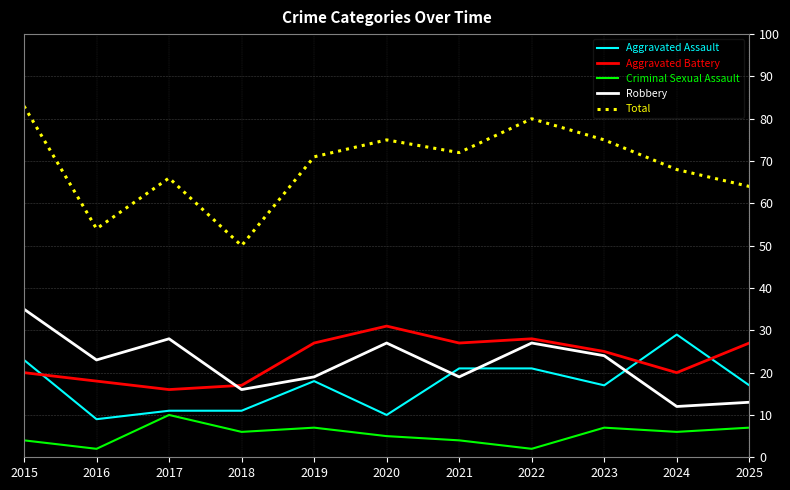

True or false: Aggravated Assault has a value of 9 at 2016.

True